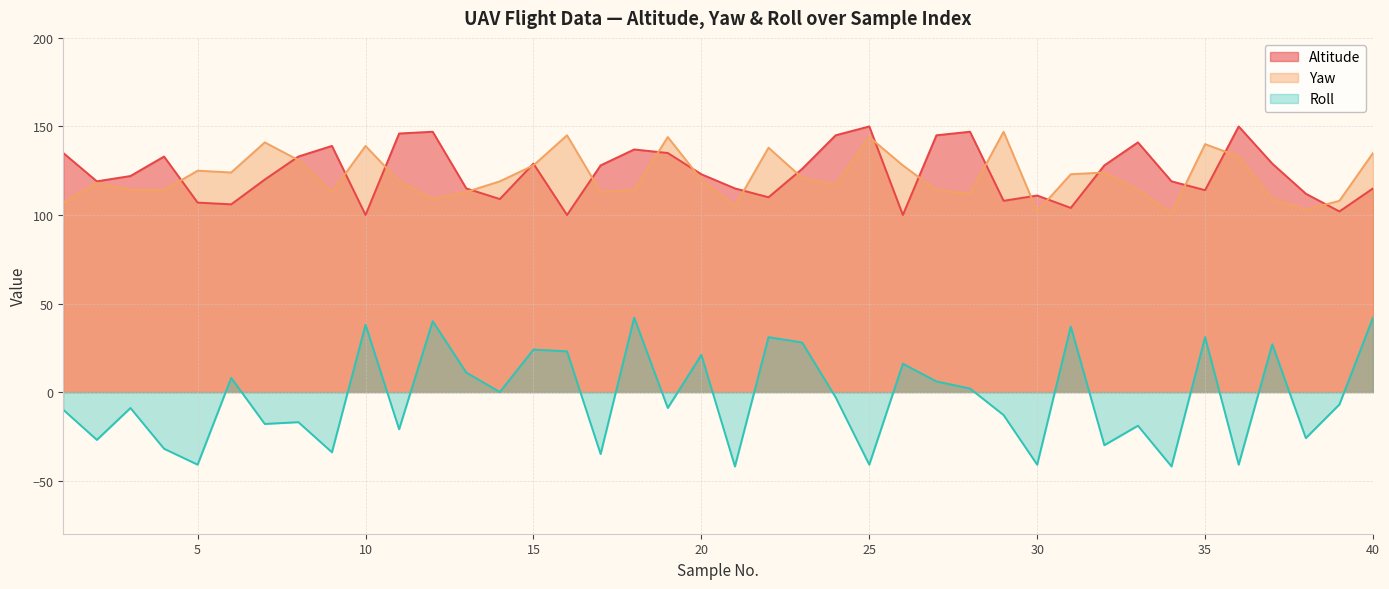

What are all the series names shown in the legend?

Altitude, Yaw, Roll